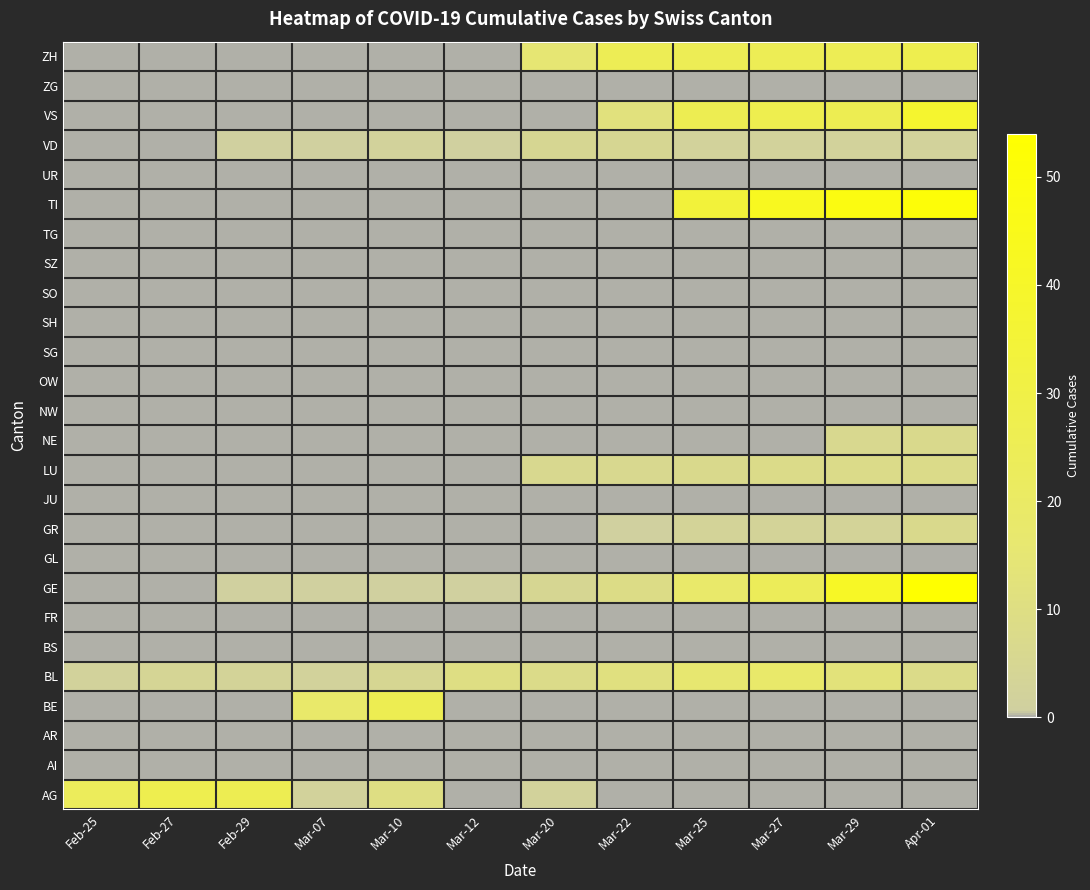

How many categories are shown in the chart?

12